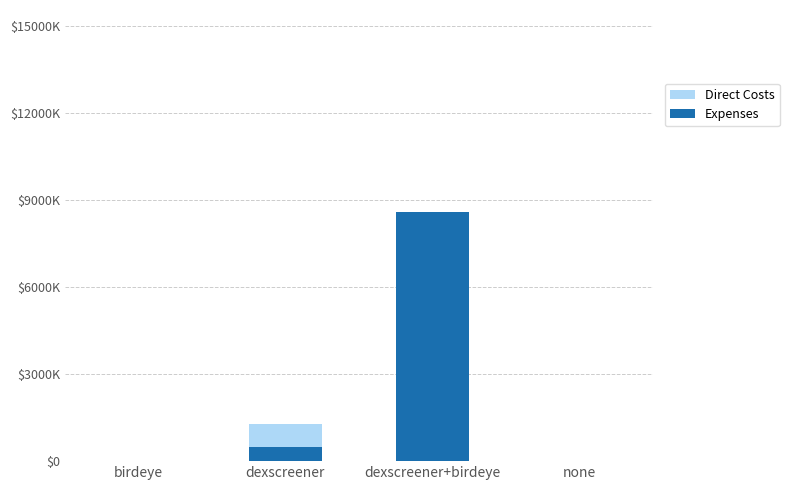

Reading left to right, extract all data points from this chart.

Direct Costs: birdeye=0.0	dexscreener=1279138.9	dexscreener+birdeye=4928159.6	none=8409.4
Expenses: birdeye=0.0	dexscreener=471772.5	dexscreener+birdeye=8580976.2	none=10.6